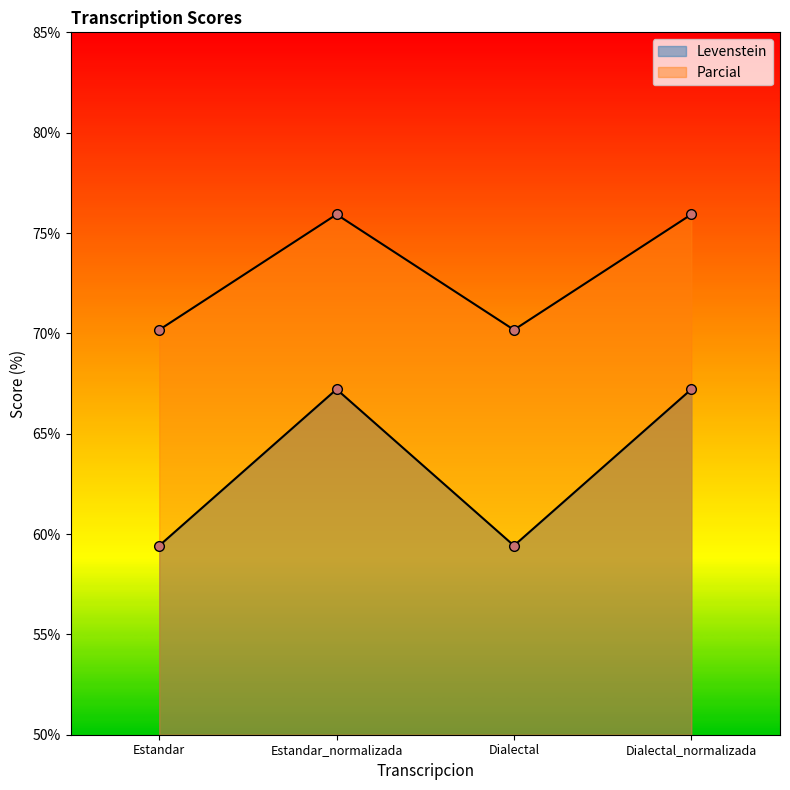

Reading left to right, what are all the values shown in this chart?

Levenstein: Estandar=59.4	Estandar_normalizada=67.2	Dialectal=59.4	Dialectal_normalizada=67.2
Parcial: Estandar=70.2	Estandar_normalizada=75.9	Dialectal=70.2	Dialectal_normalizada=75.9